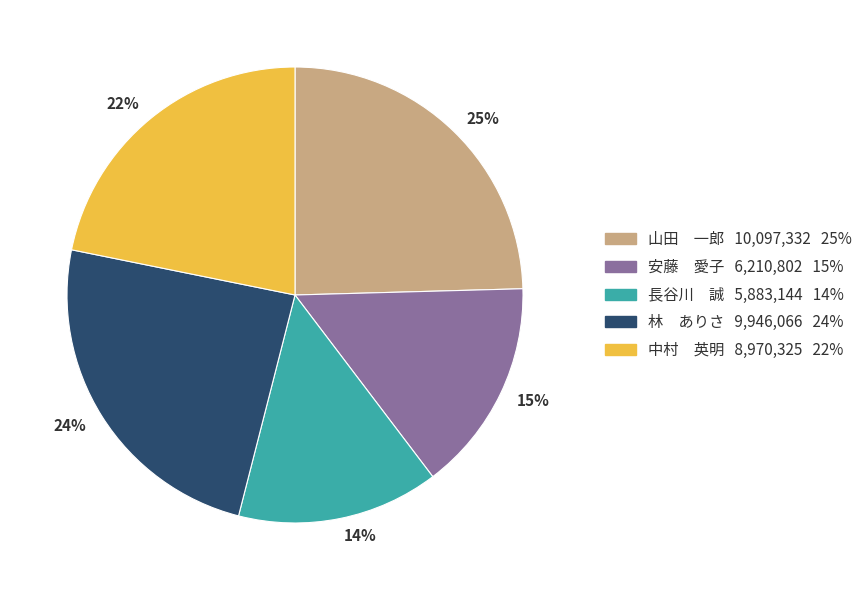

Which category has the smallest portion of the pie?

14%